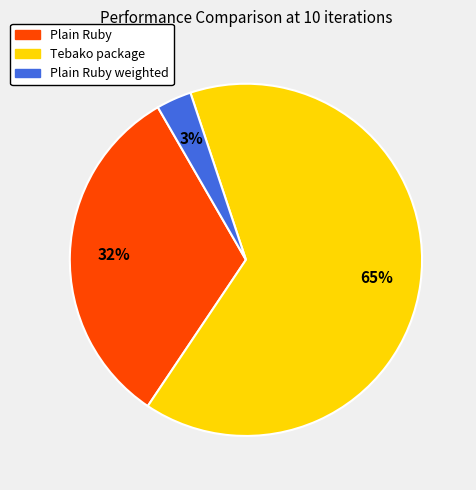

Is there any slice that represents more than half of the pie?

Yes